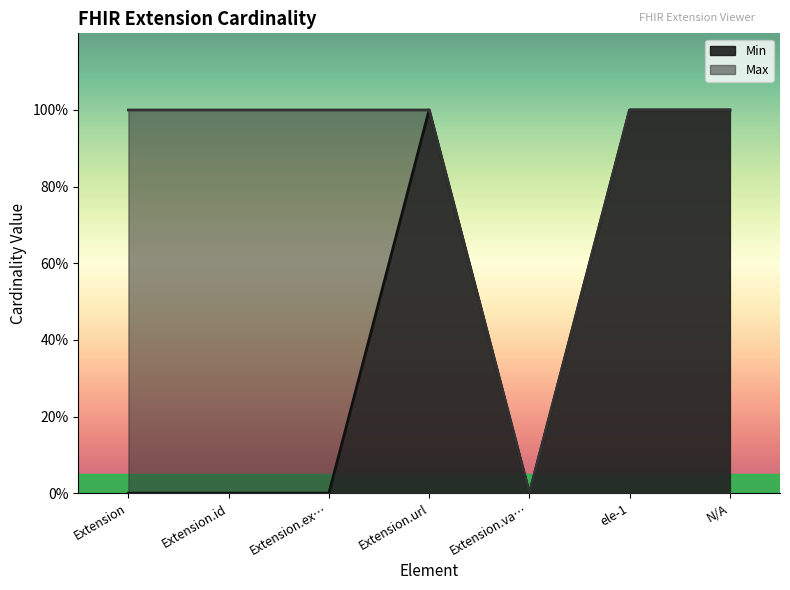

True or false: Min and Max cross at least once.

False